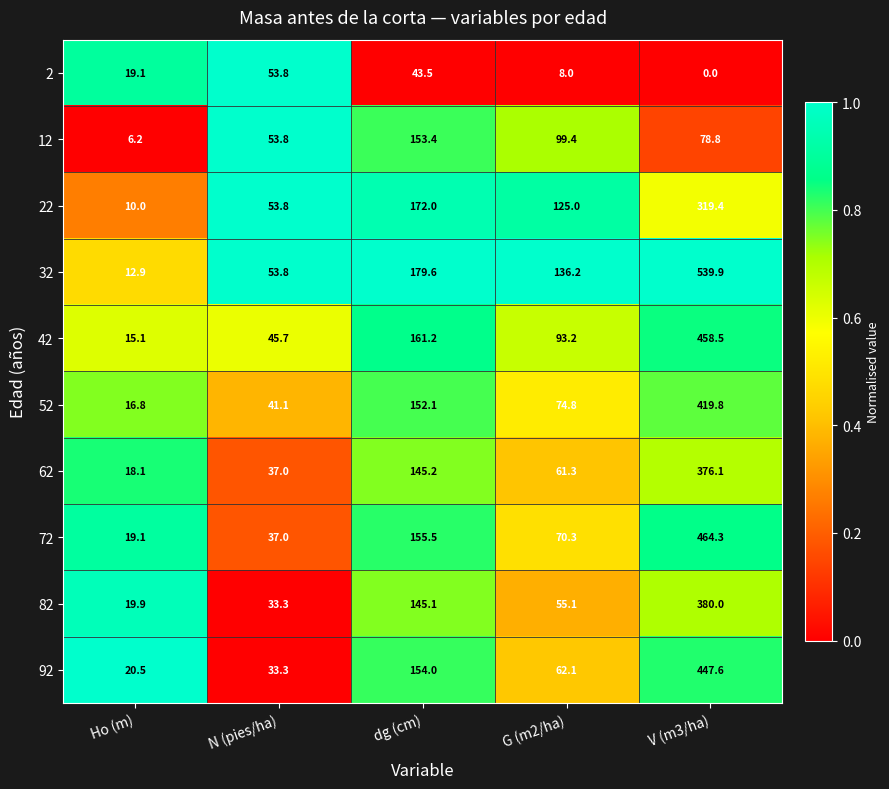

The 22 series shows 10.0 at Ho (m). True or false?

True